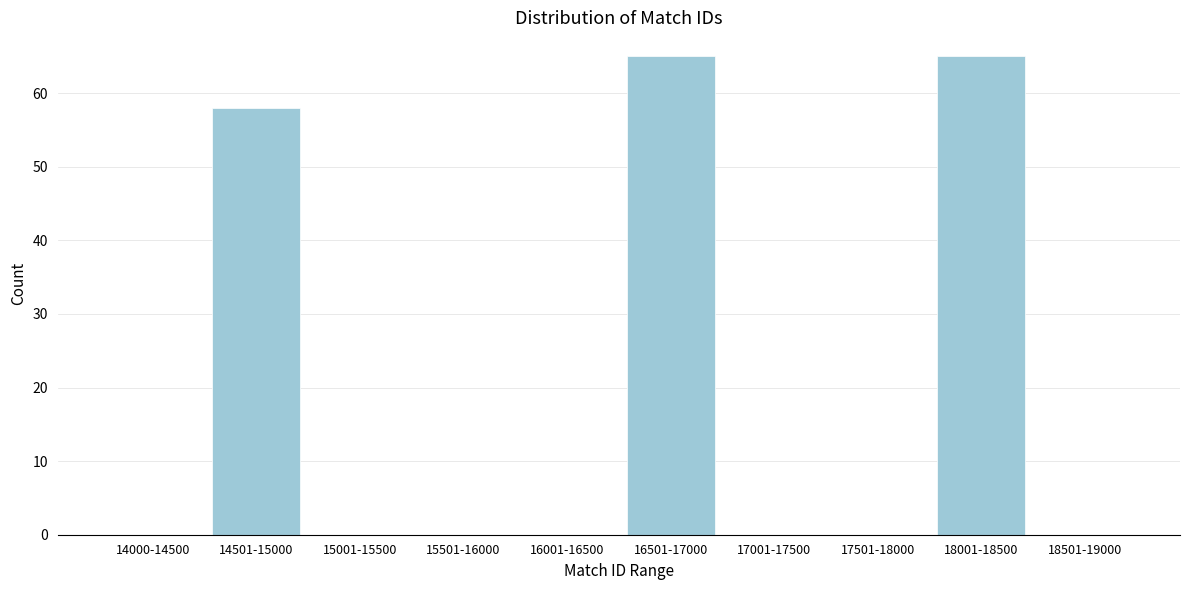

Reading left to right, what are all the values shown in this chart?

14000-14500=0	14501-15000=58	15001-15500=0	15501-16000=0	16001-16500=0	16501-17000=65	17001-17500=0	17501-18000=0	18001-18500=65	18501-19000=0